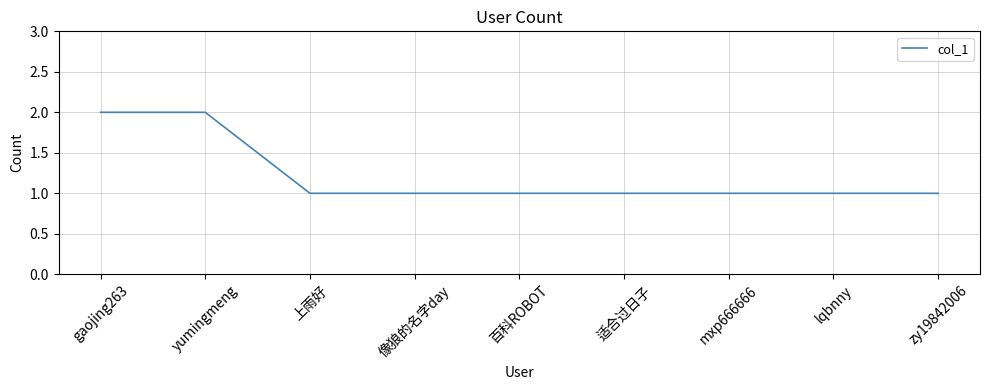

What is the ratio of the value at 适合过日子 to the value at 百科ROBOT?

1.0